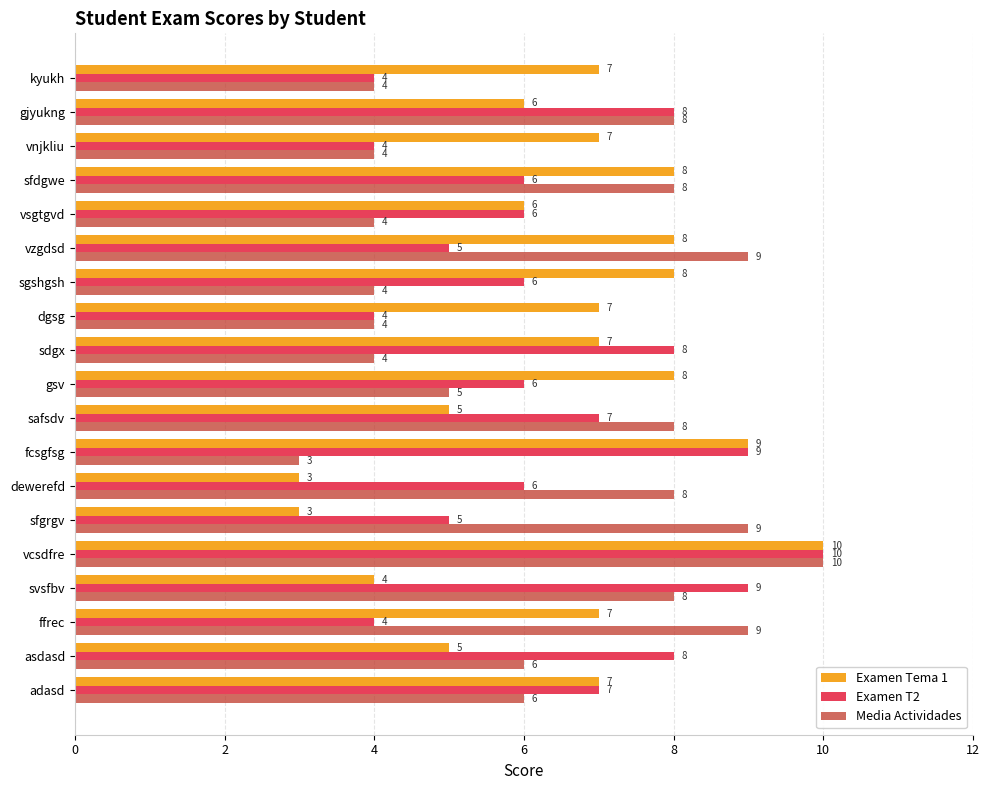

How many categories are shown in the chart?

19